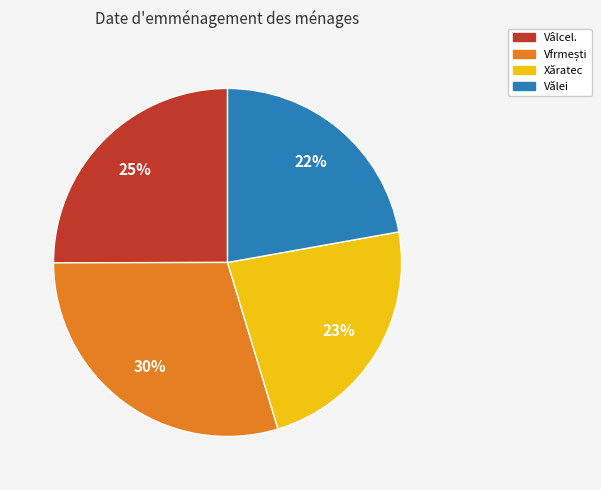

To the nearest percent, what is the average slice percentage?

25%